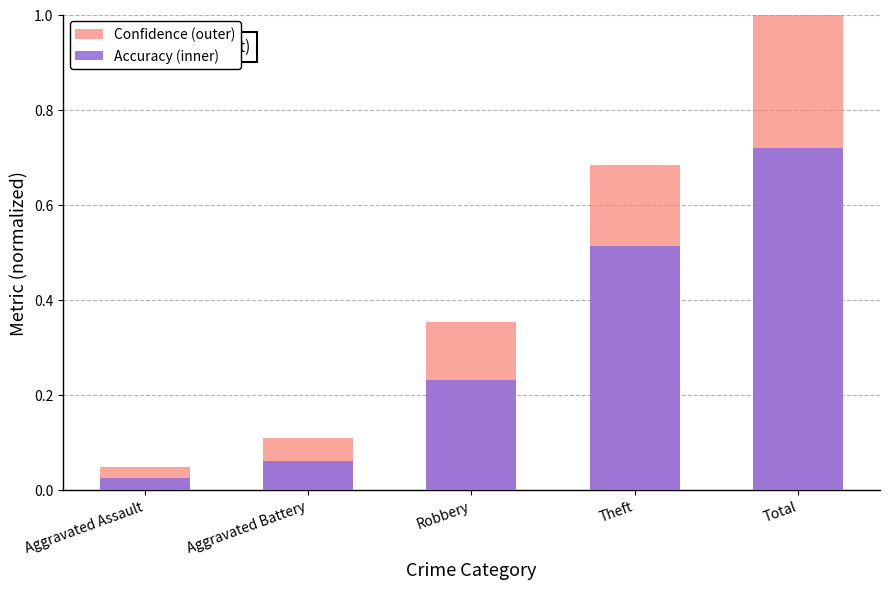

What are all the series names shown in the legend?

Confidence (outer), Accuracy (inner)